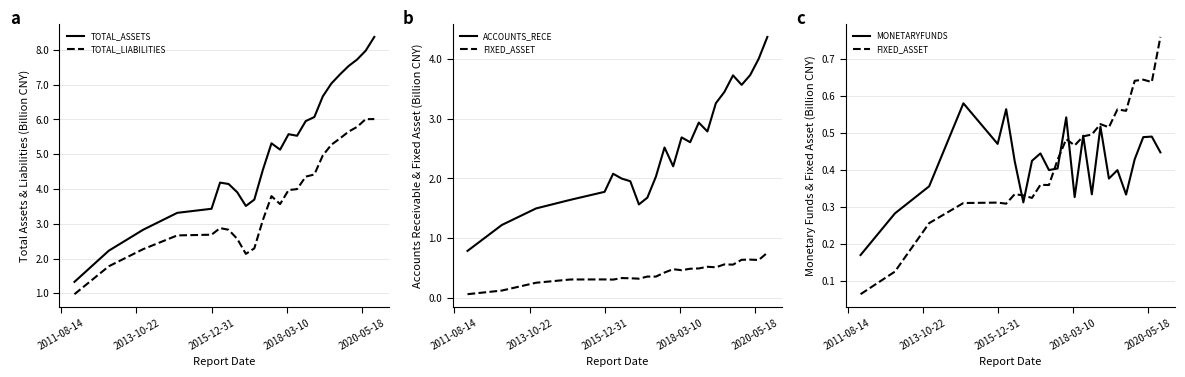

Rank the series by their maximum value, from highest to lowest.

TOTAL_ASSETS, TOTAL_LIABILITIES, ACCOUNTS_RECE, FIXED_ASSET, MONETARYFUNDS